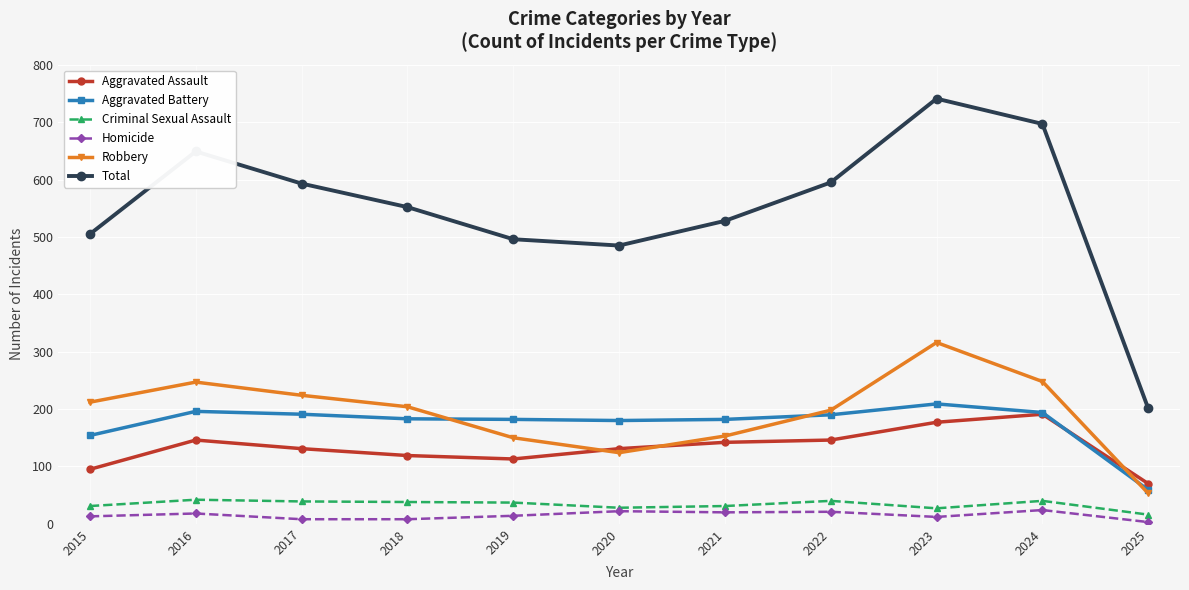

What is the value of the Aggravated Assault point at the 7th from the left?

142